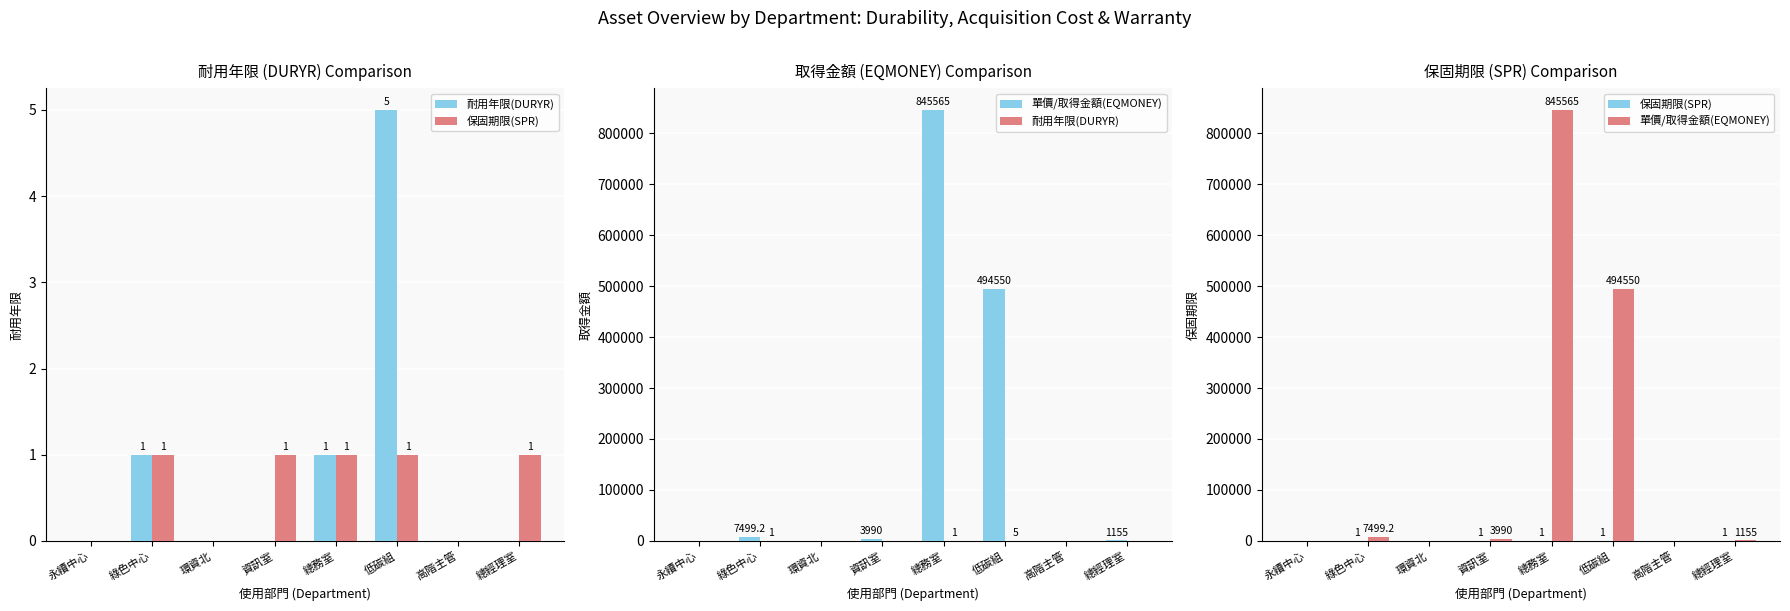

What is the label of the 6th bar from the right?

環資北